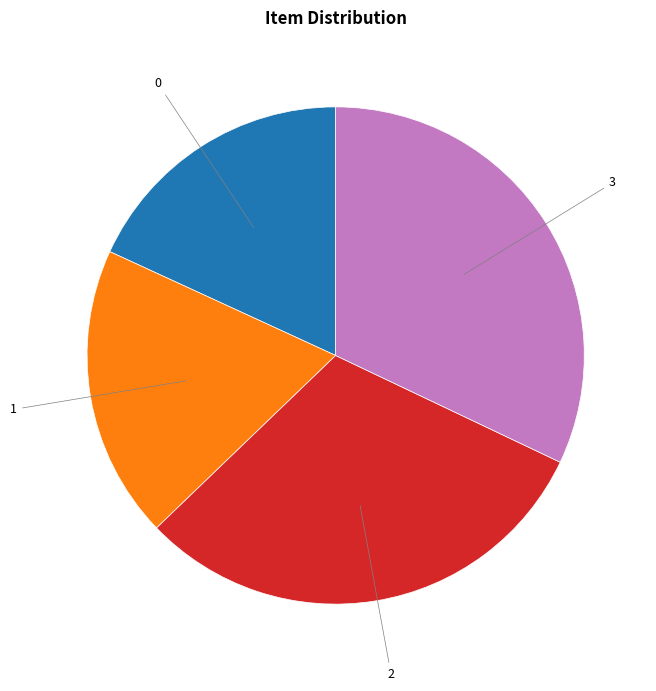

Is there a majority slice in this chart?

No